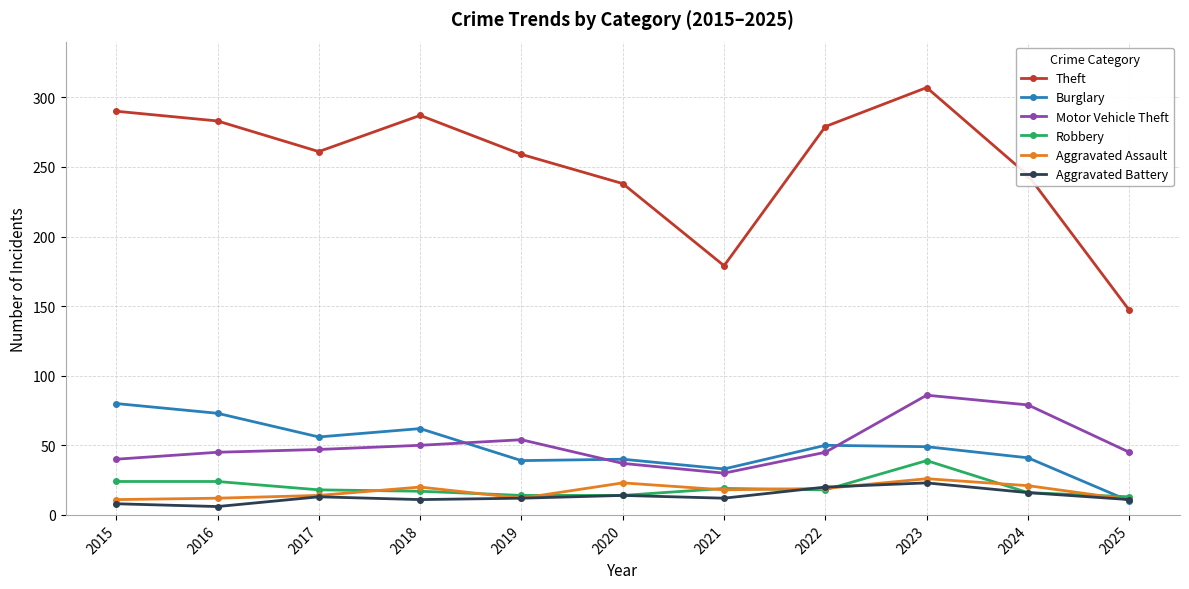

At how many categories does at least one series exceed 109?

11